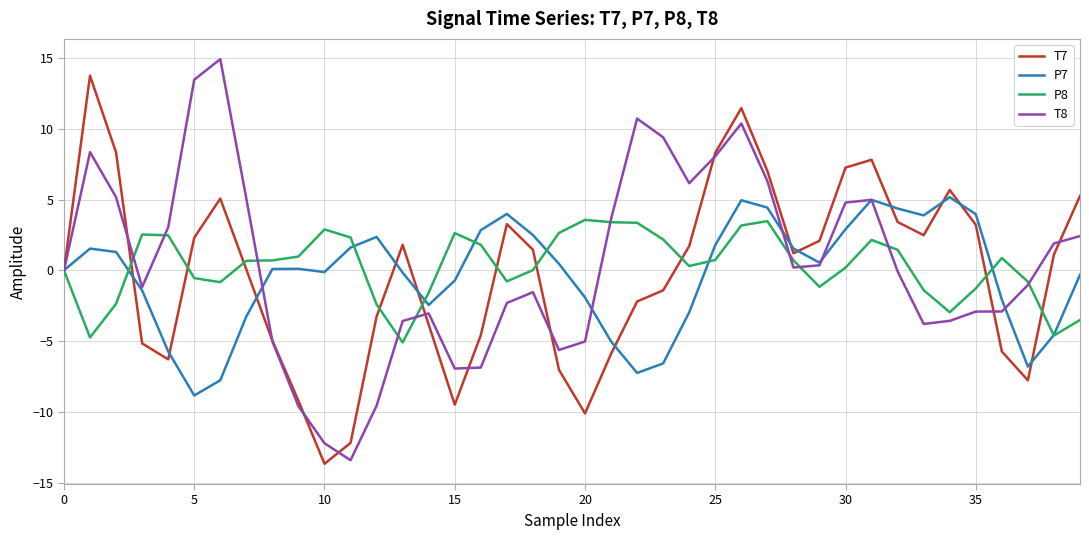

How many lines are shown in the chart?

4